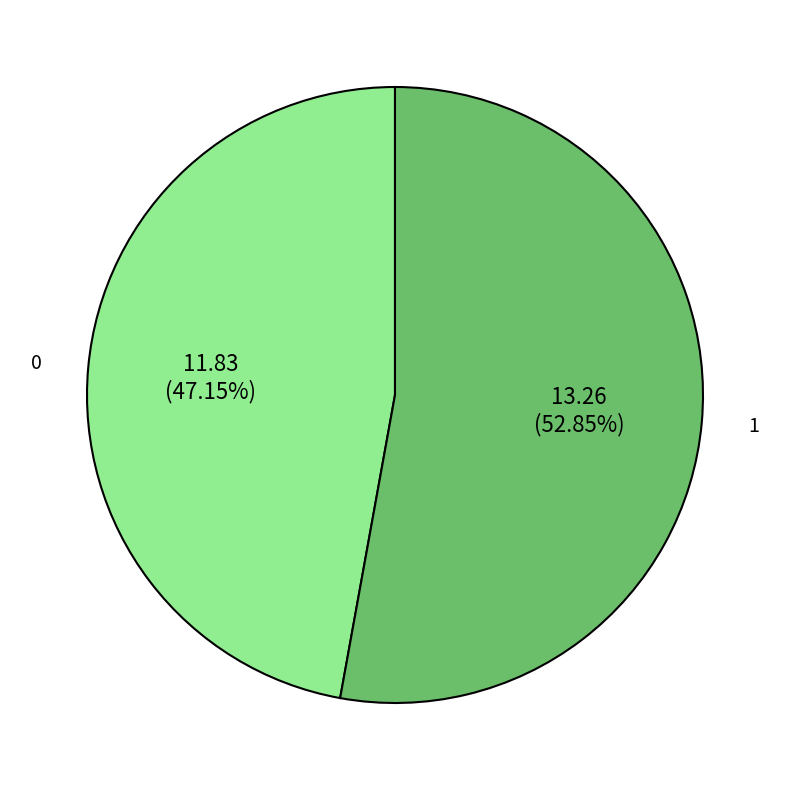

How many slices are in this pie chart?

2